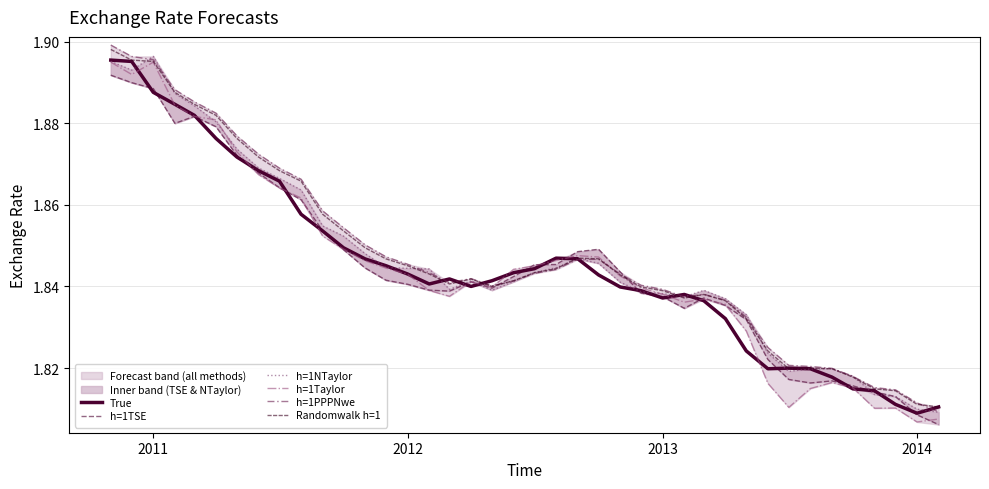

What are all the series names shown in the legend?

True, h=1TSE, h=1NTaylor, h=1Taylor, h=1PPPNwe, Randomwalk h=1